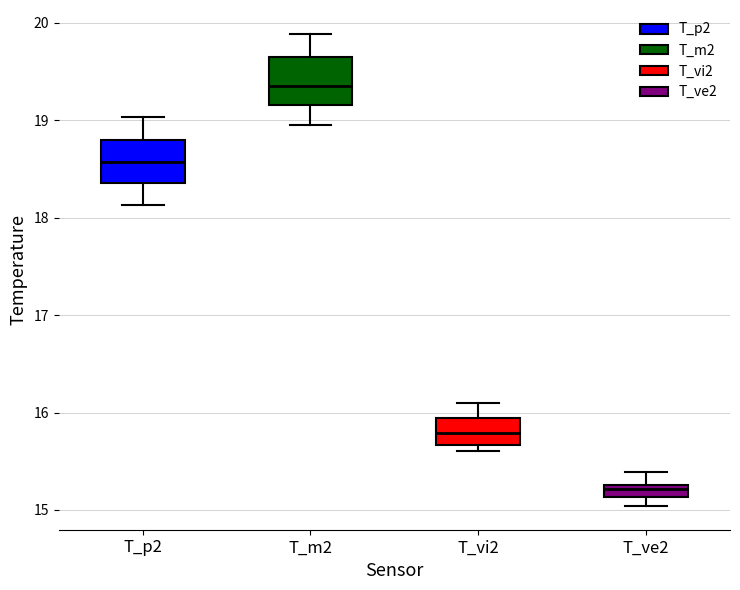

Which box's median line is the lowest?

T_ve2